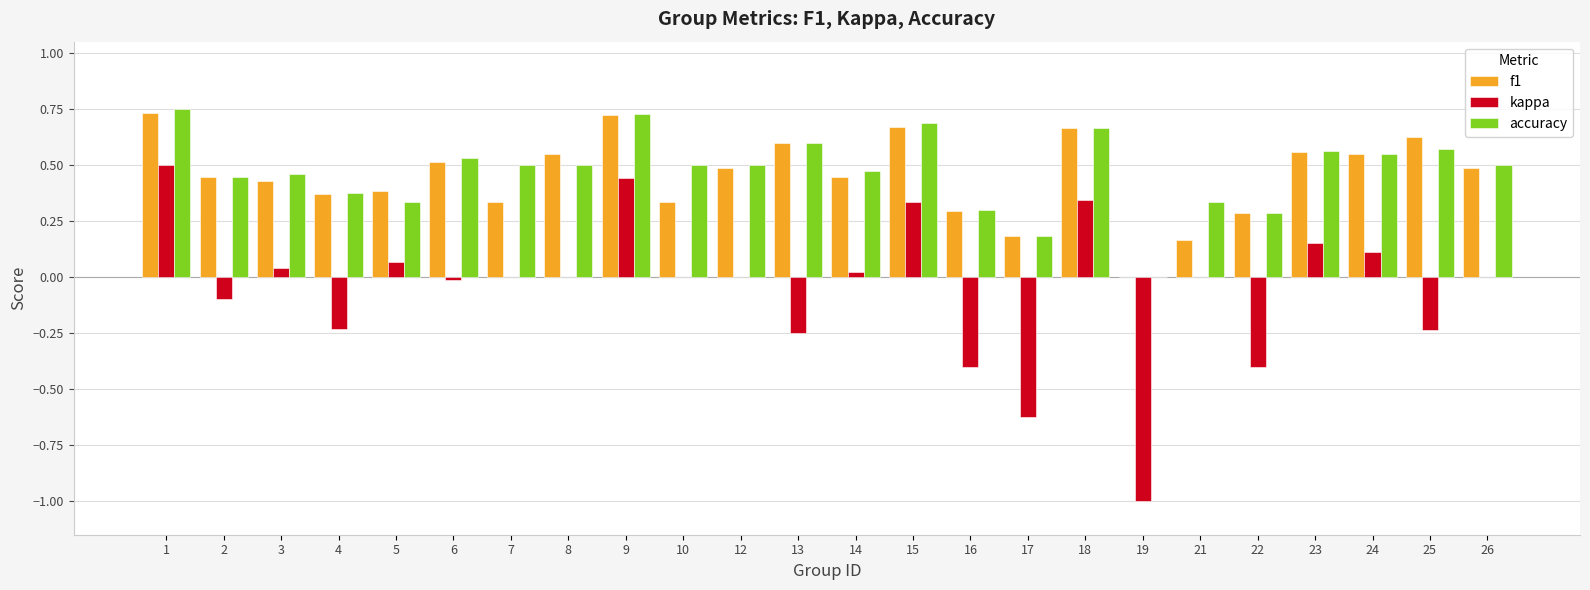

Is the value of kappa at 9 greater than the value of accuracy at 8?

No